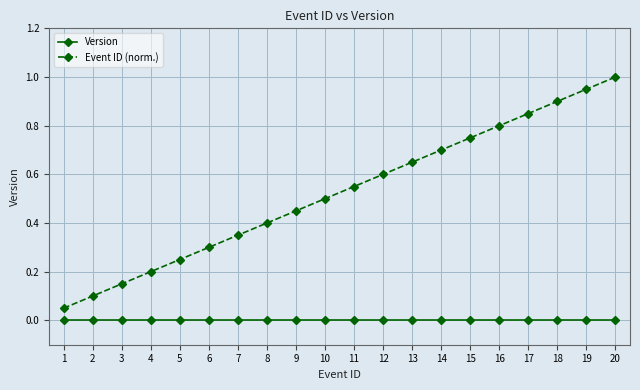

What is the highest value of the Event ID (norm.) series?

1.0